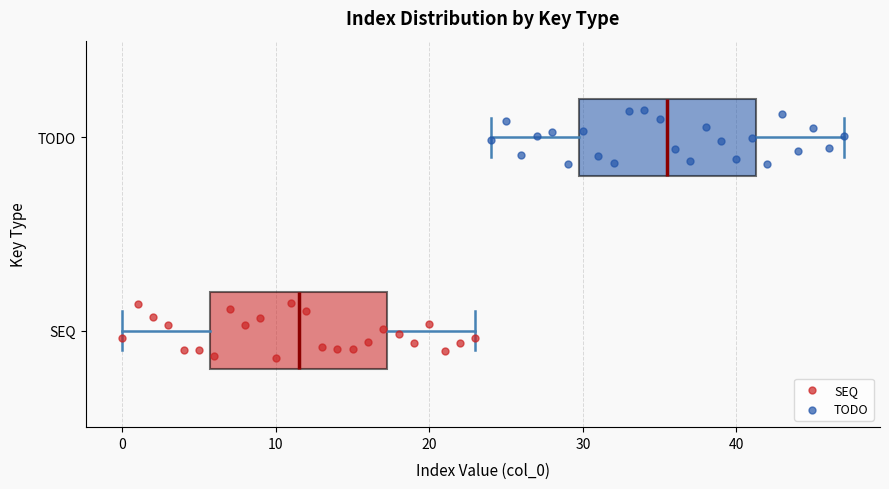

Which box's median line is the furthest to the left?

SEQ